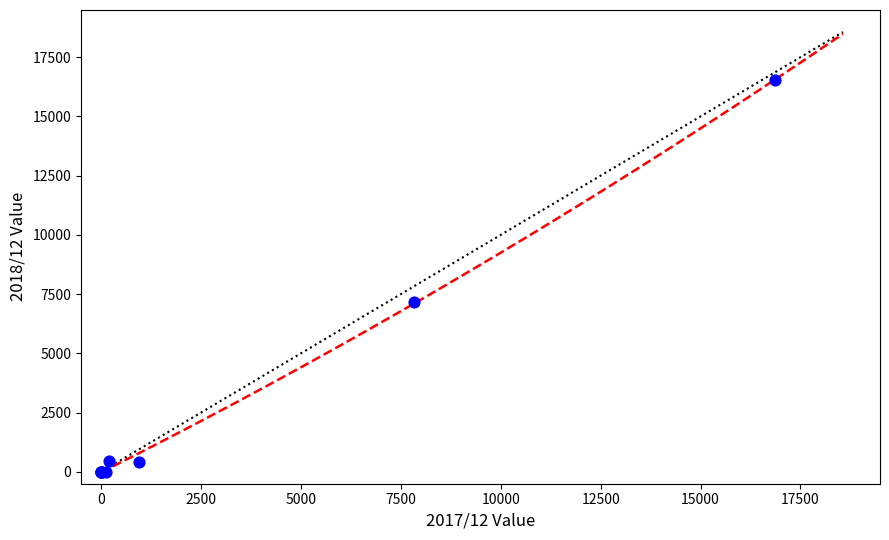

What Y value in the scatter plot is closest to 8277?

7173.0